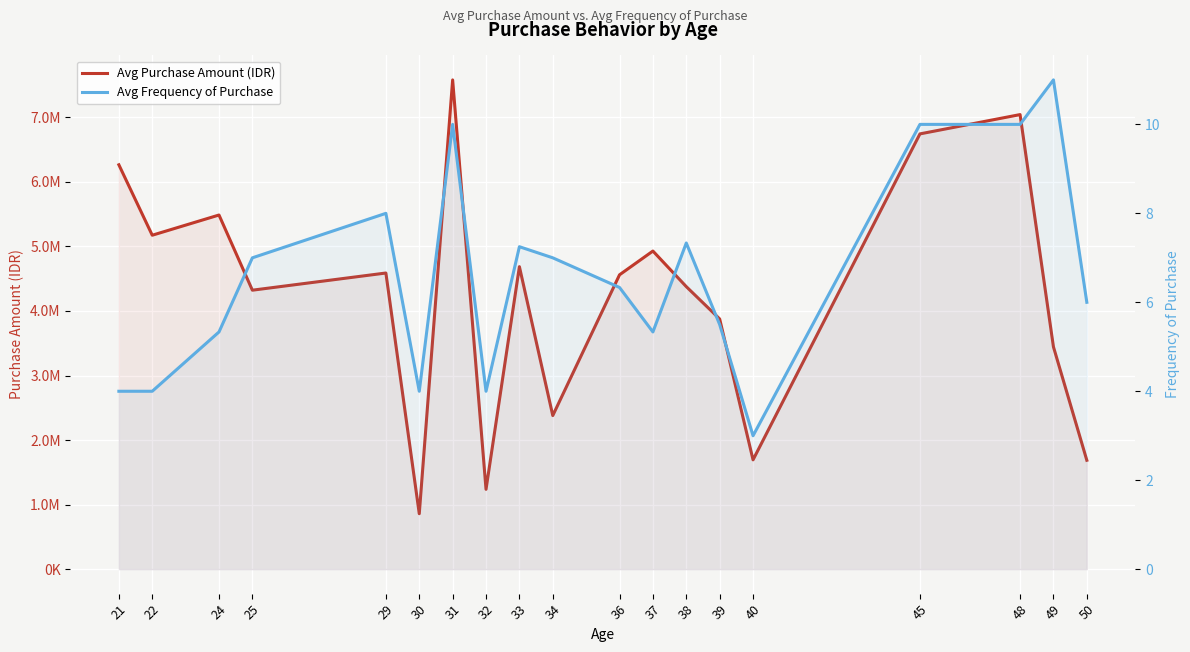

What is the total value across all series at 25?

4322259.5